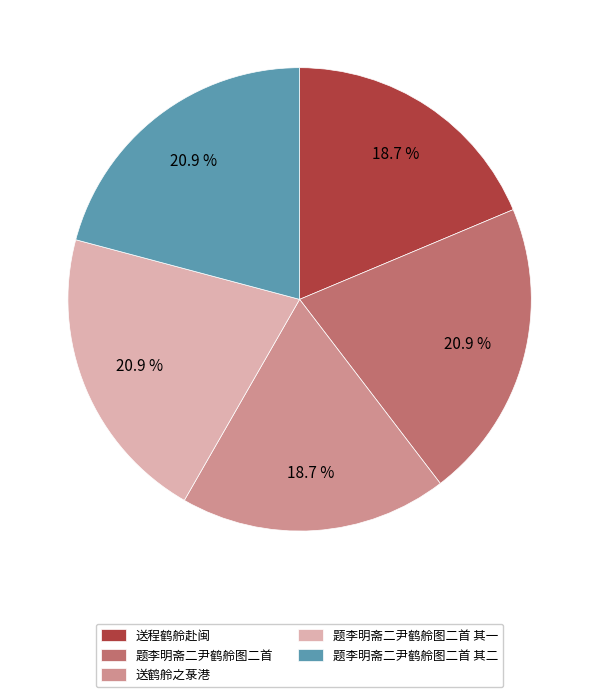

Count the number of slices in the pie.

5